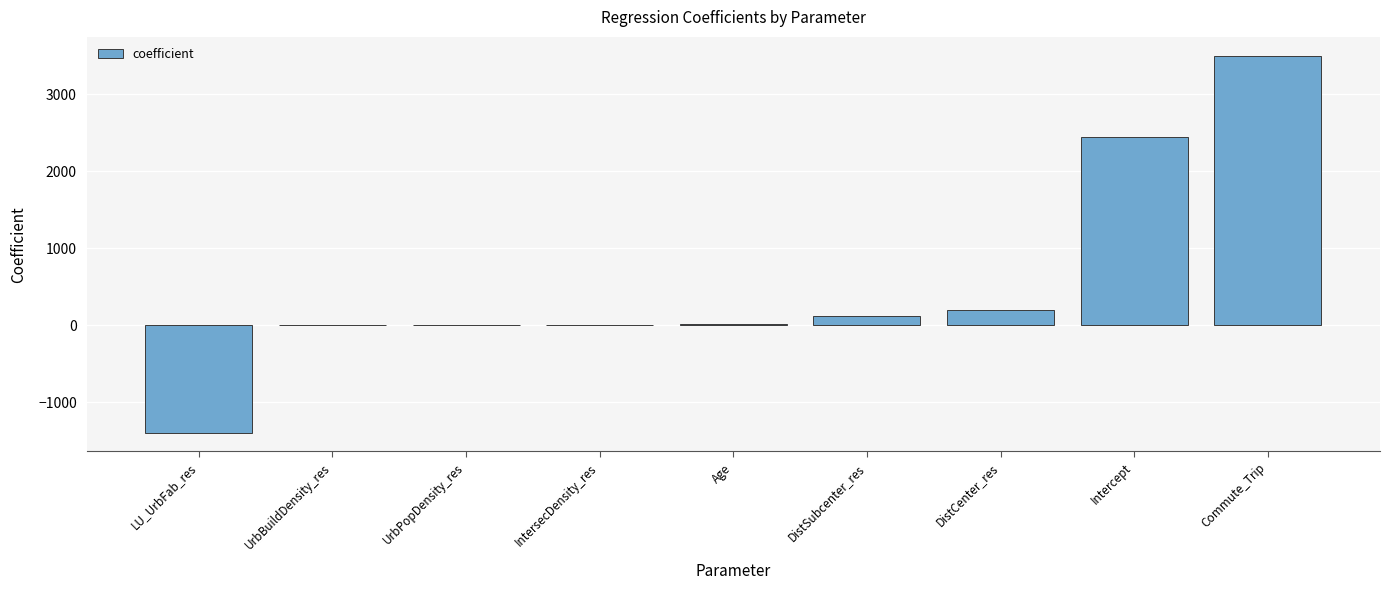

Which has a higher value, DistCenter_res or Commute_Trip?

Commute_Trip